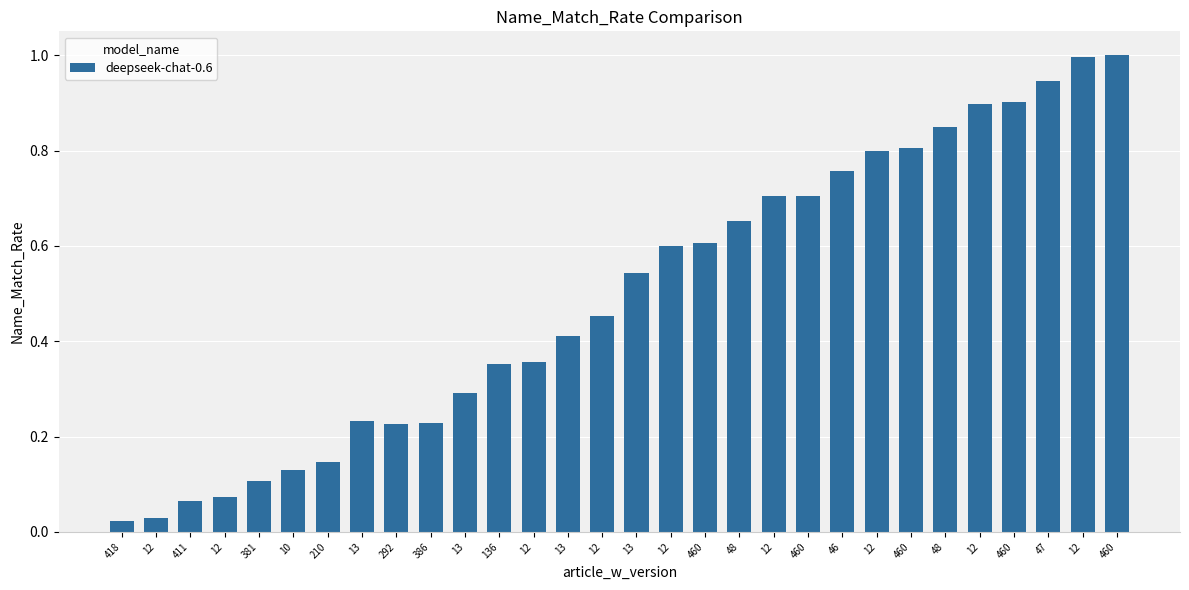

How many bars are there in total?

30